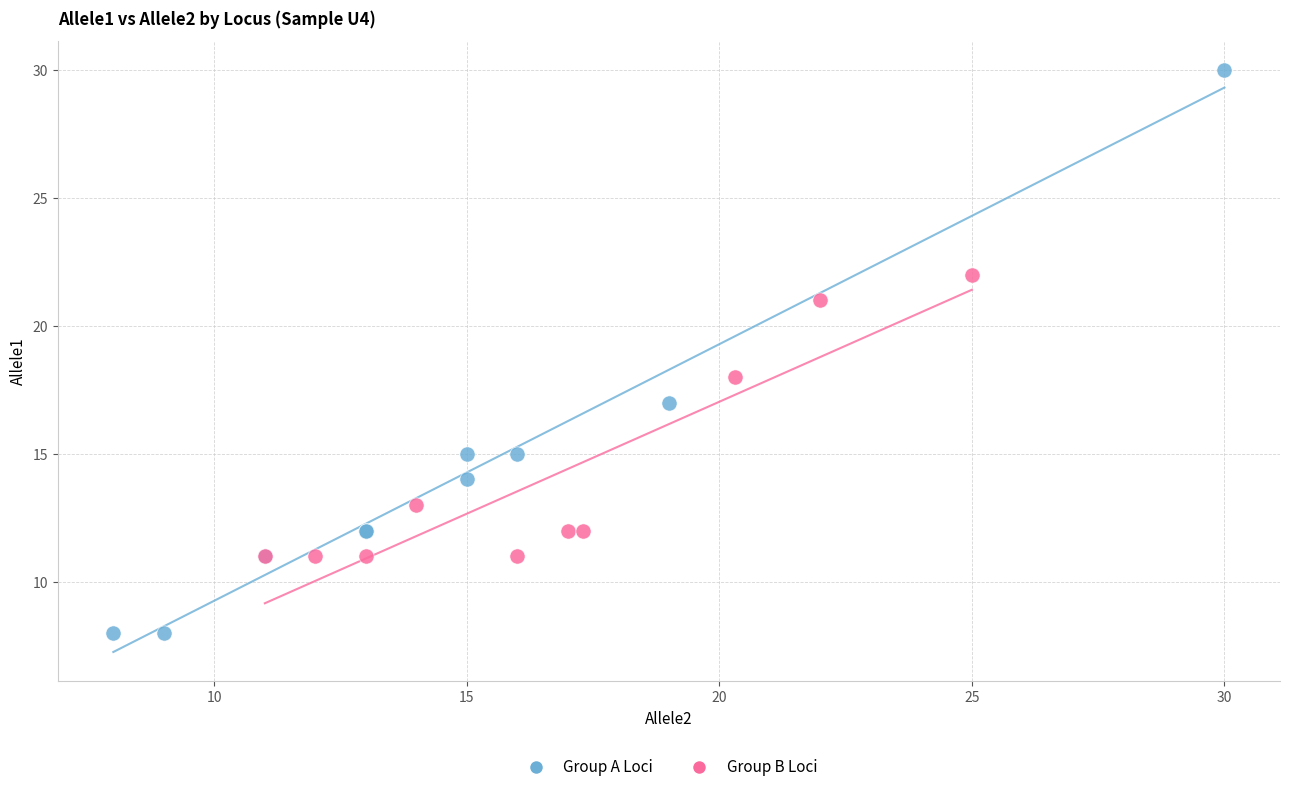

Which series has the widest spread of Y values?

Group A Loci